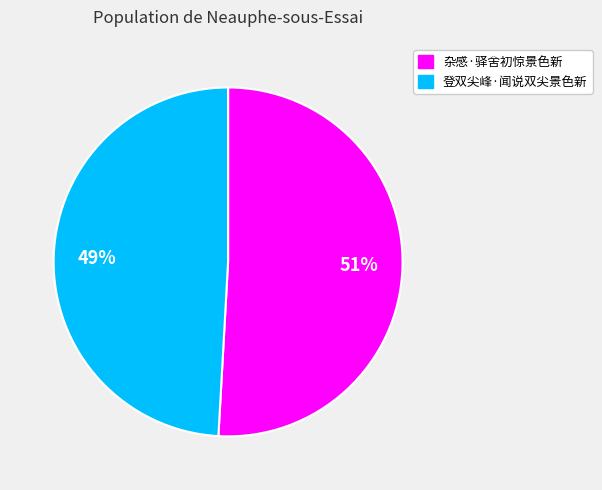

To the nearest percent, what is the difference between the largest and smallest slice percentages?

2%